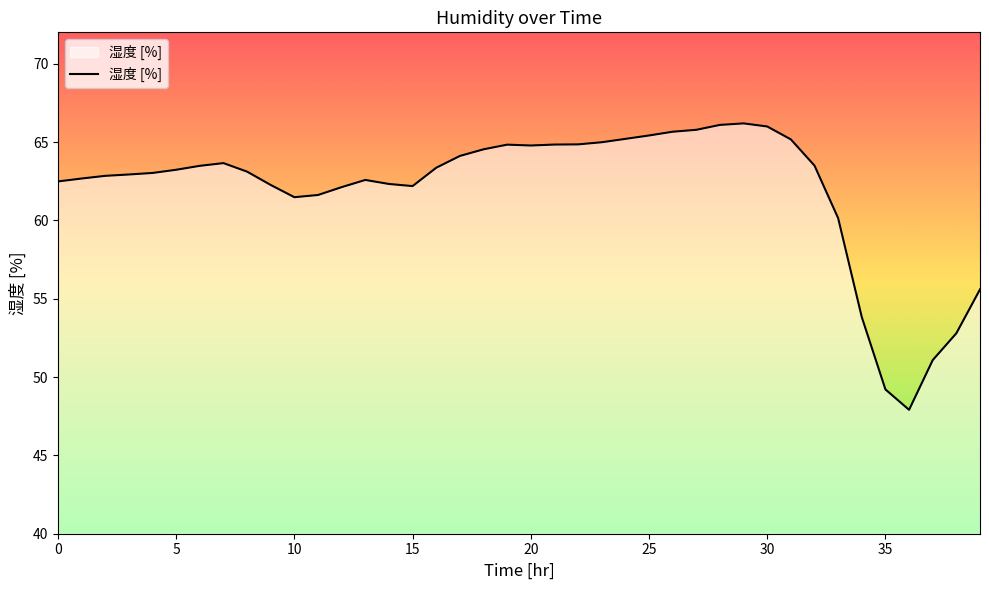

What is the greatest value displayed?

66.2